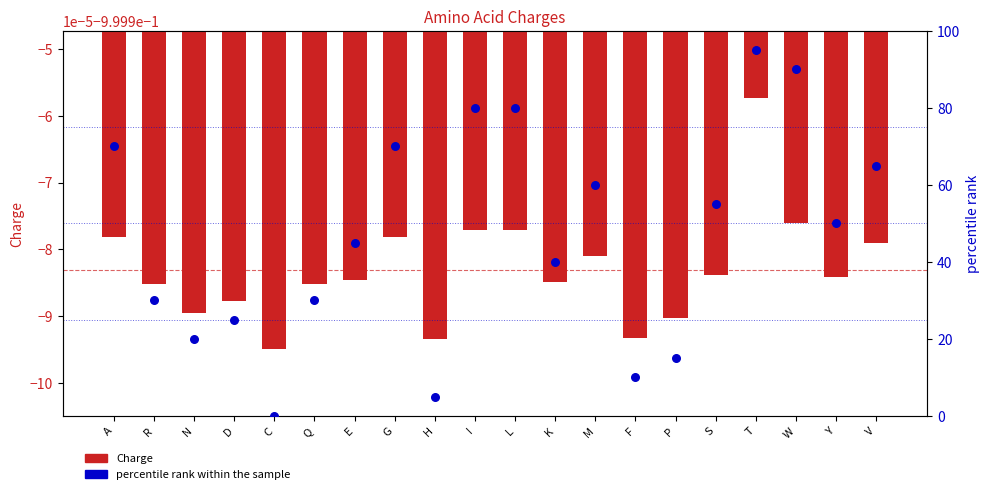

Which series has the largest Y range (max minus min)?

percentile rank within the sample